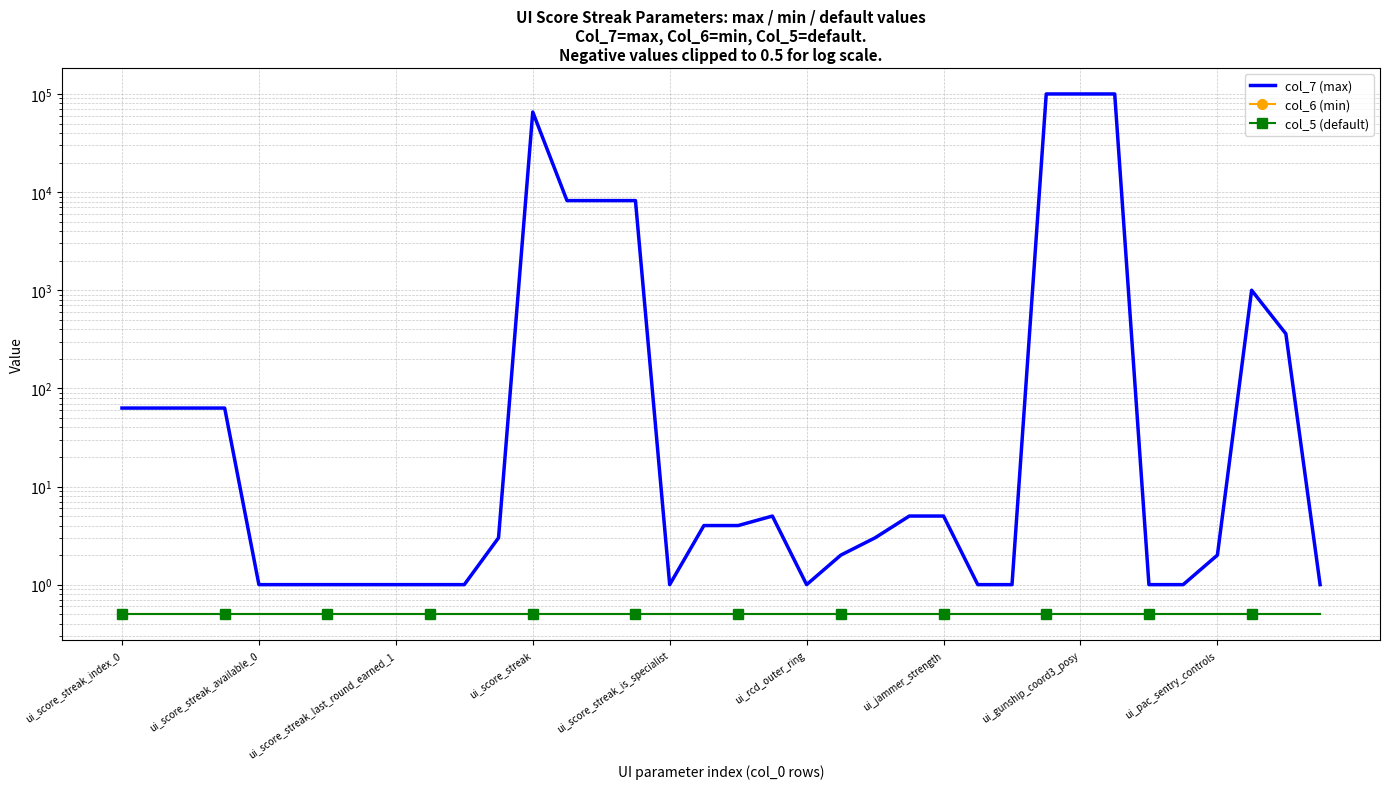

True or false: col_7 (max) and col_6 (min) intersect in this chart.

False